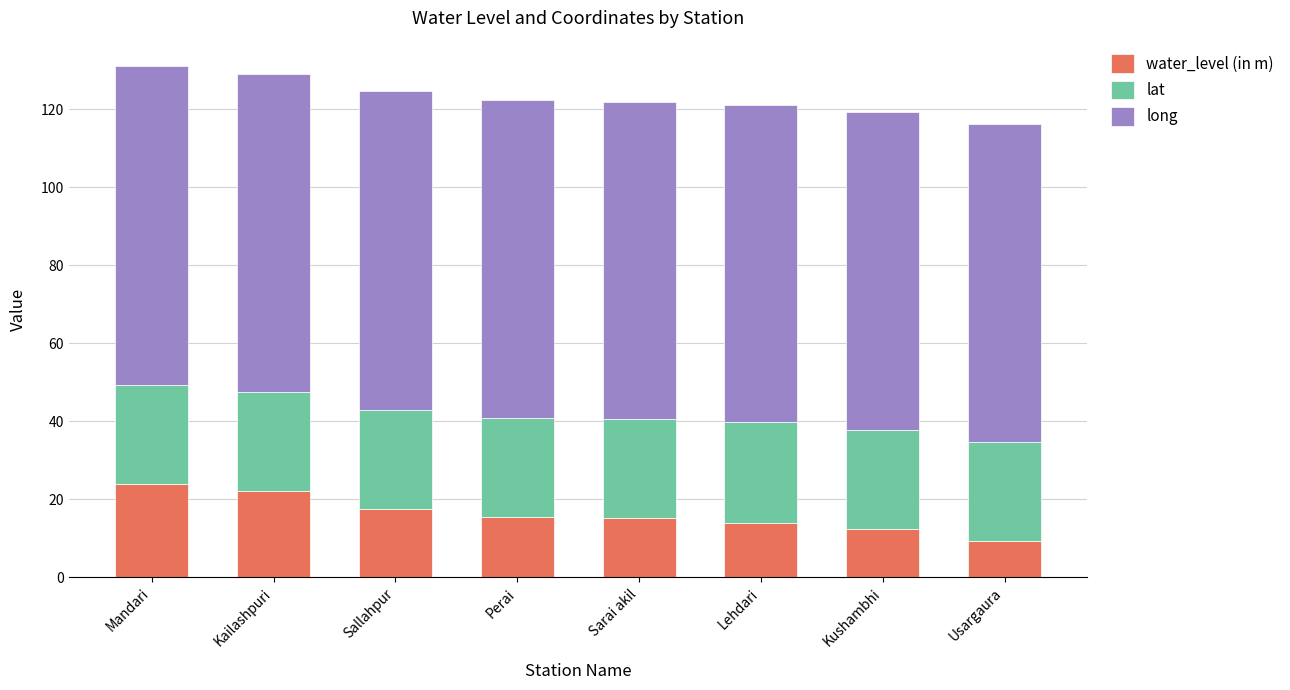

What is the difference between the second highest and minimum values in the water_level (in m) series?

13.0